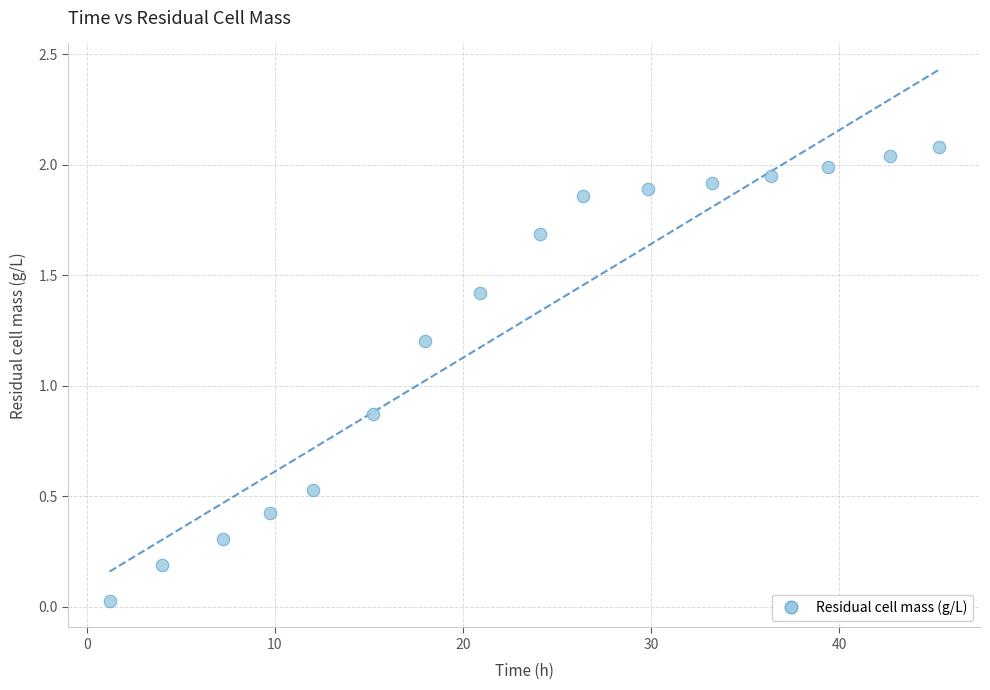

What Y value in the scatter plot is closest to 1?

0.9